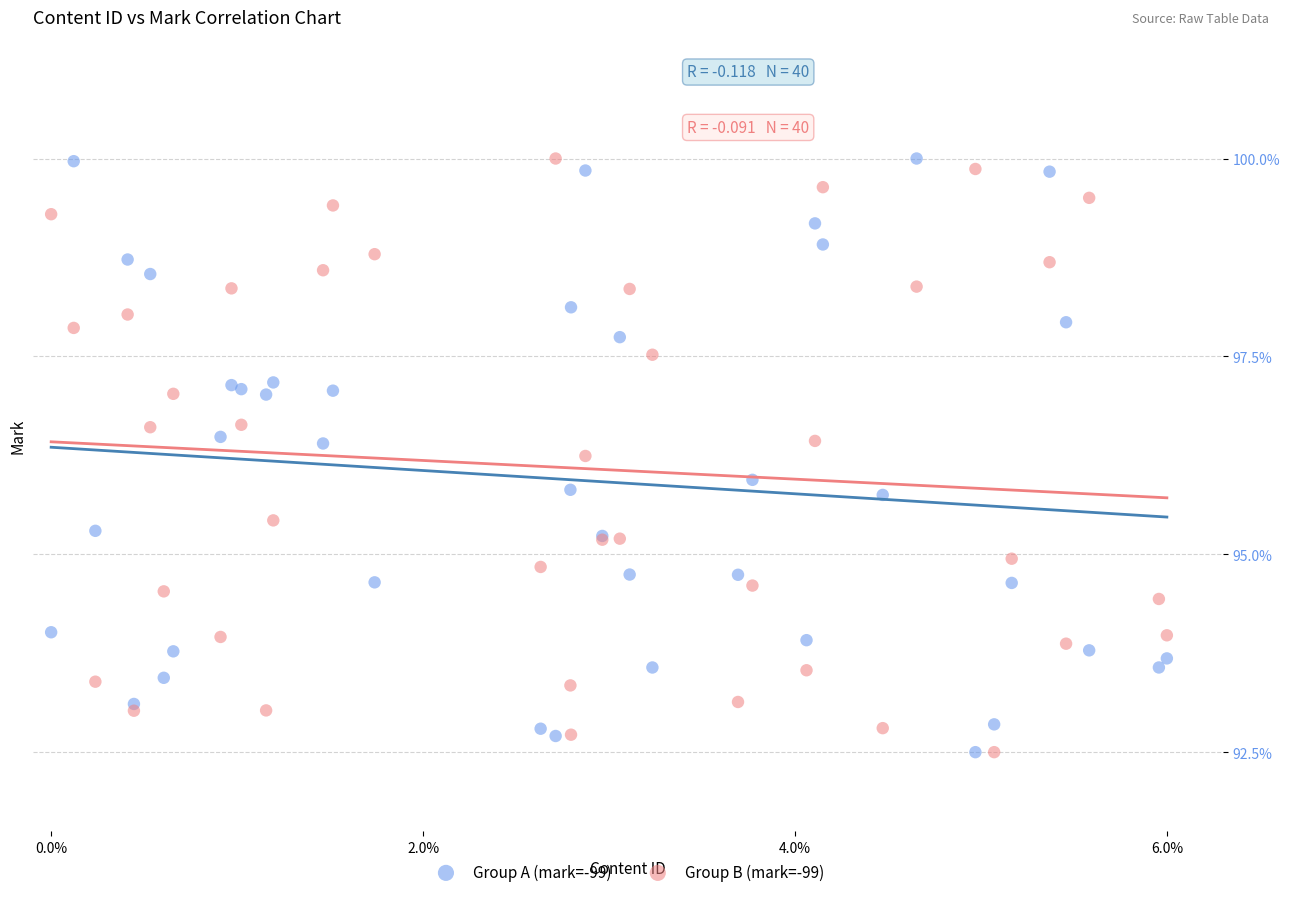

What is the X range (max minus min) for the scatter plot?

6.0